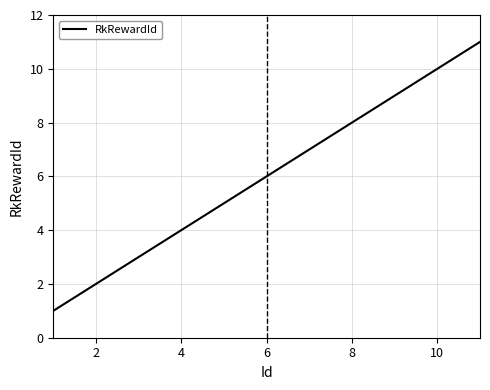

What is the minimum value shown in the chart?

1